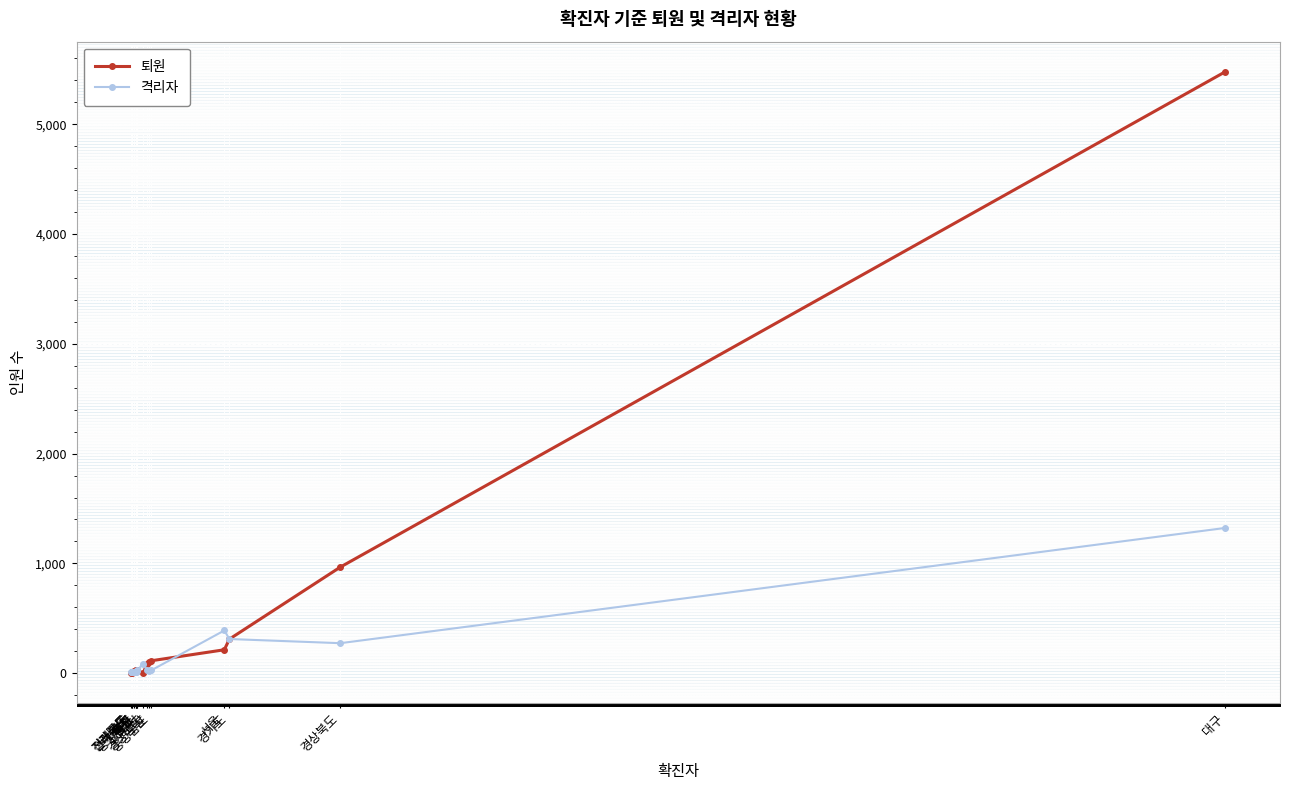

What is the label of the 12th point from the left?

부산